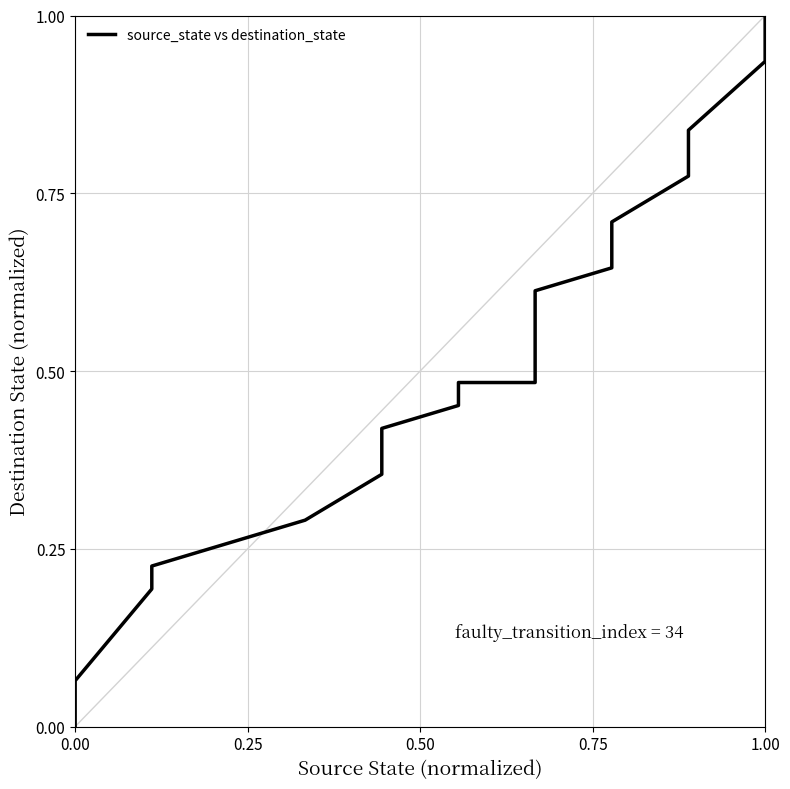

True or false: the data has more than 0 interior local peaks.

False